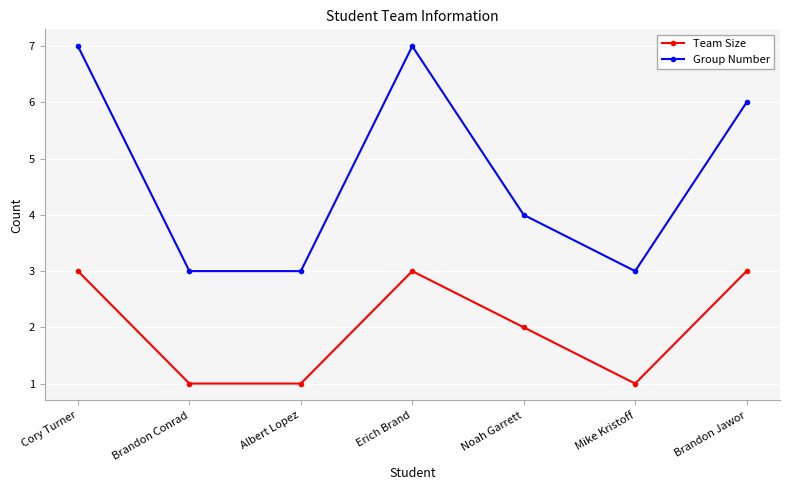

Reading left to right, extract all data points from this chart.

Team Size: Cory Turner=3	Brandon Conrad=1	Albert Lopez=1	Erich Brand=3	Noah Garrett=2	Mike Kristoff=1	Brandon Jawor=3
Group Number: Cory Turner=7	Brandon Conrad=3	Albert Lopez=3	Erich Brand=7	Noah Garrett=4	Mike Kristoff=3	Brandon Jawor=6